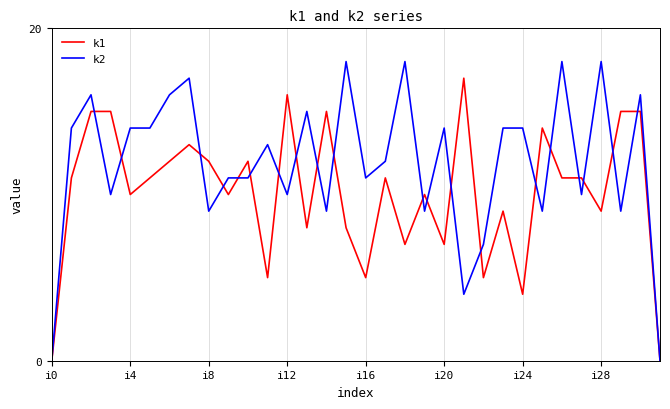

What is the difference between the maximum and minimum values in the k1 series?

17